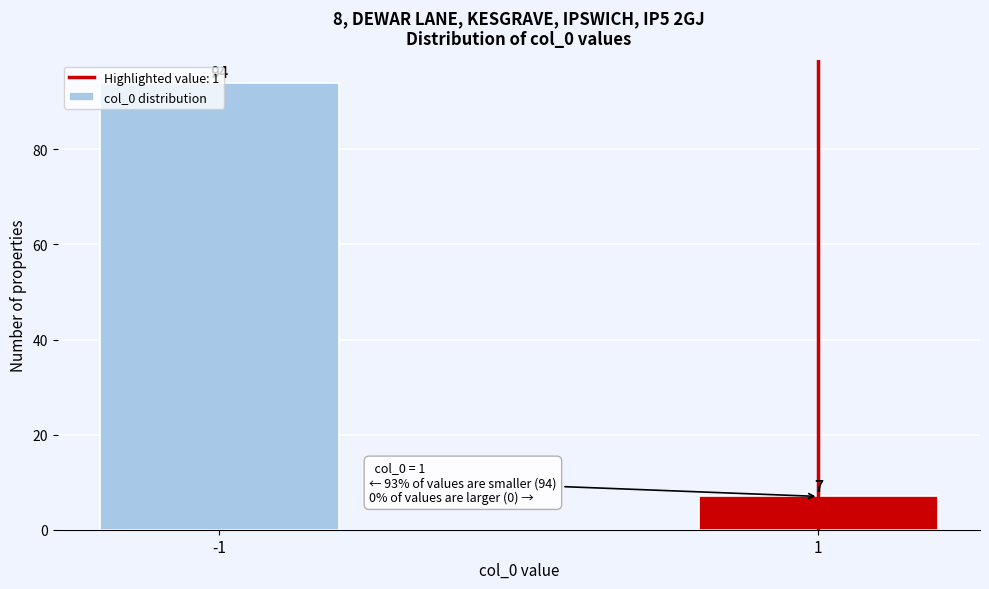

What is the value of the 1st bar from the left?

94